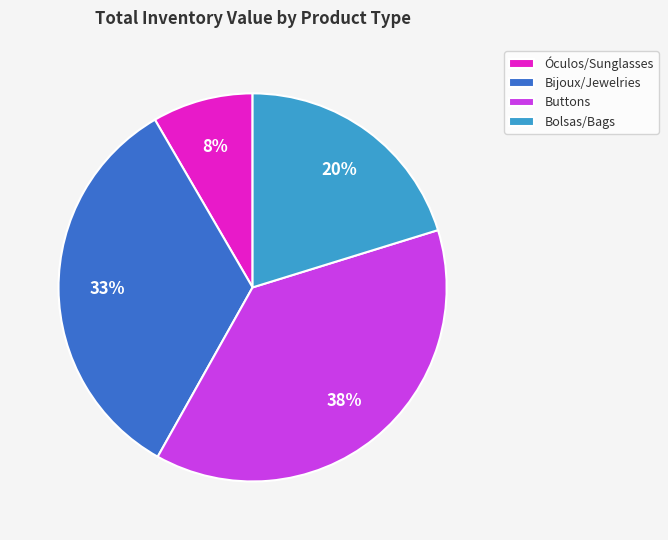

Between Buttons and Bijoux/Jewelries, which is larger?

Buttons